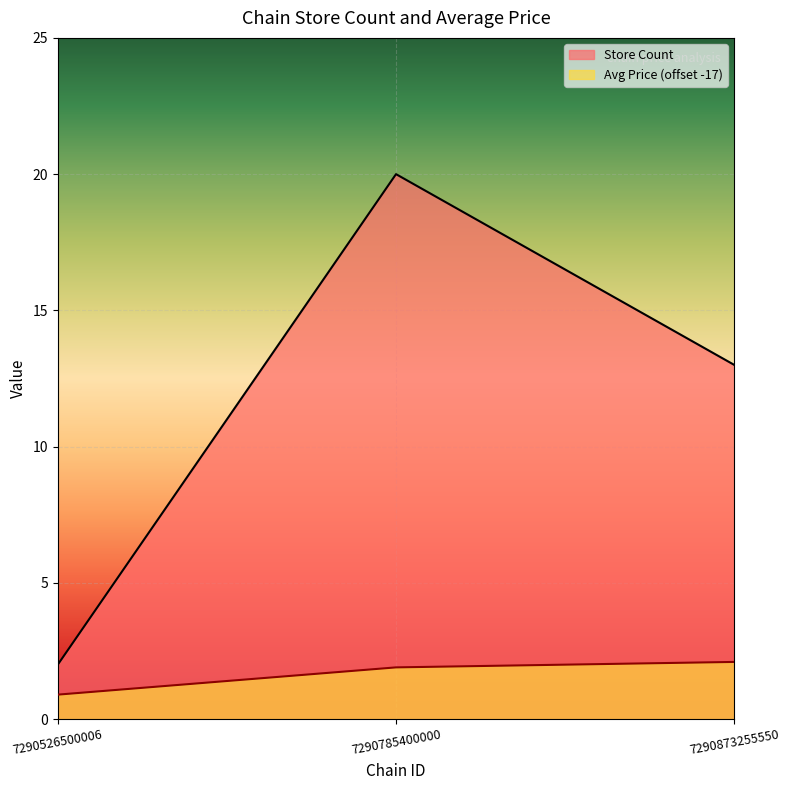

How many lines are shown in the chart?

2